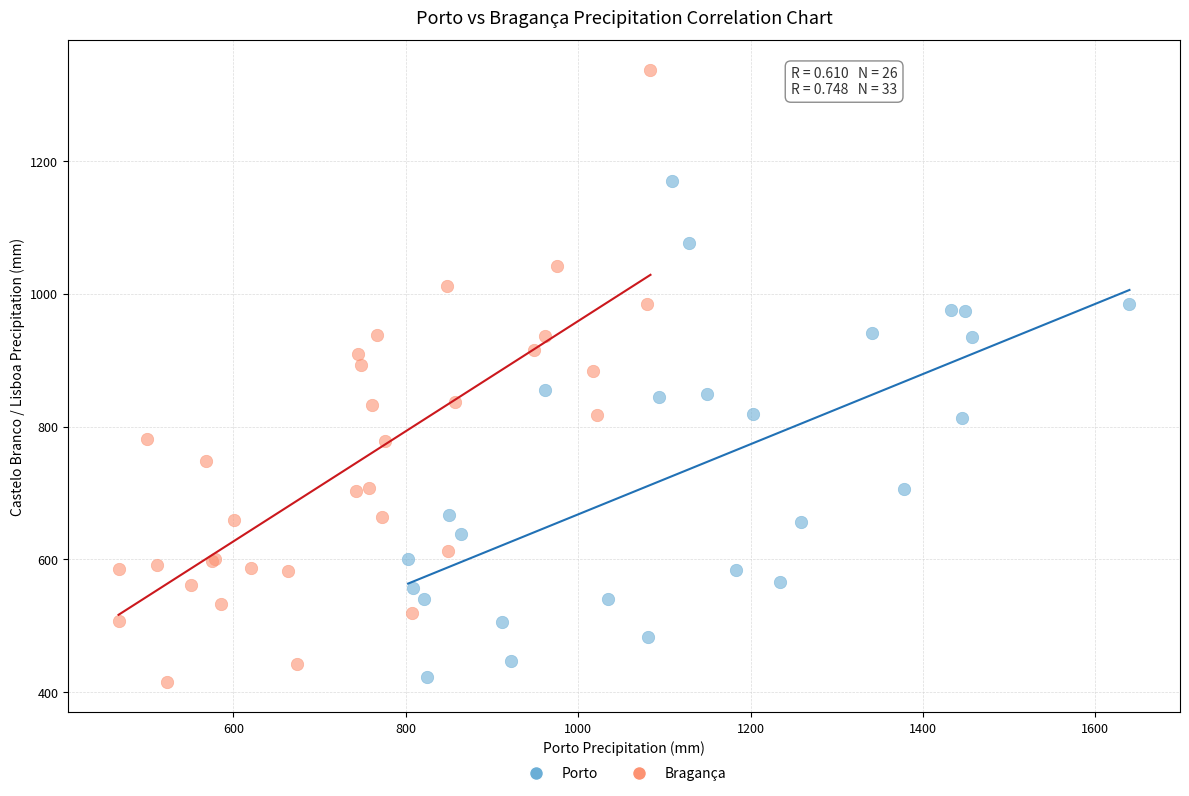

Which series has the widest spread of Y values?

Bragança